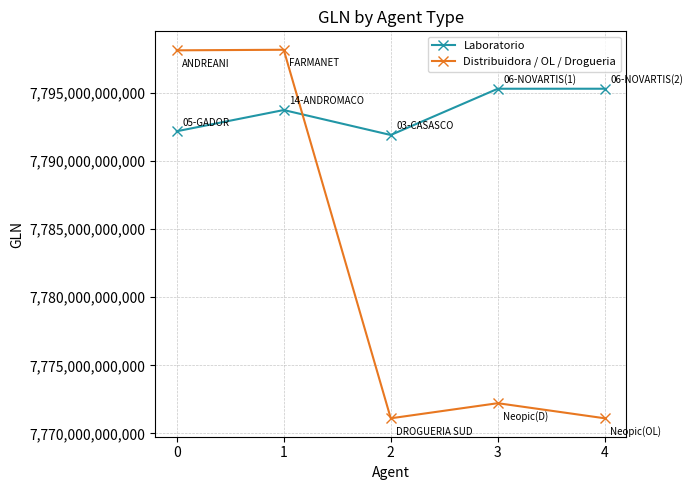

In Distribuidora / OL / Drogueria, how many points are lower than both neighbors (excluding endpoints)?

1